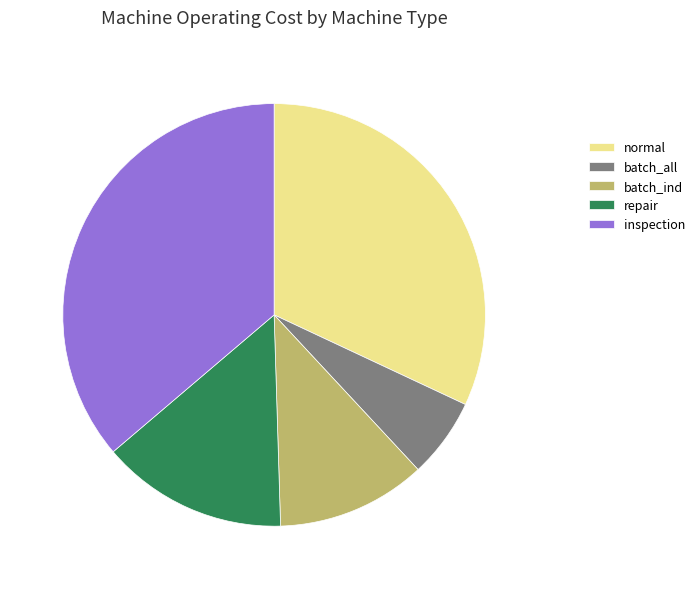

How many segments does this pie chart have?

5